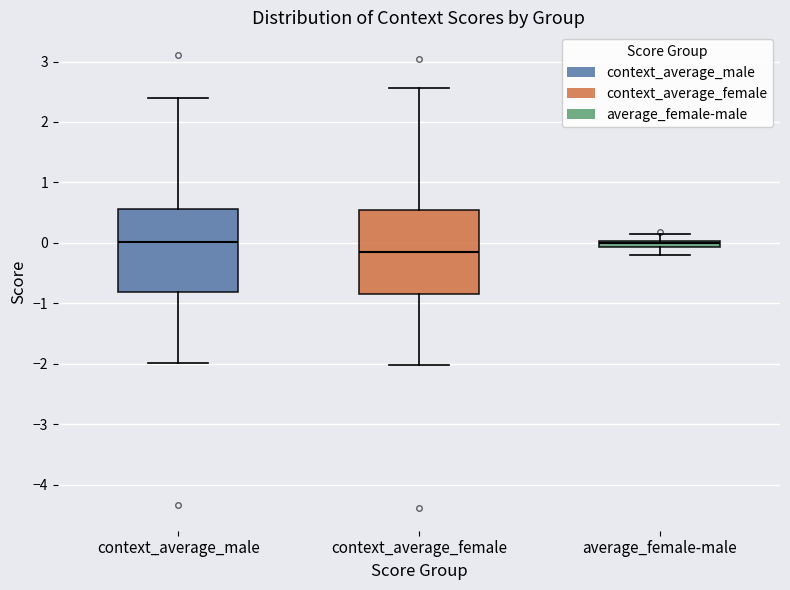

Where does the upper whisker of the box for context_average_male end on the y-axis? The values are not printed on the chart, so give them approximately, as read against the axis.

2.4